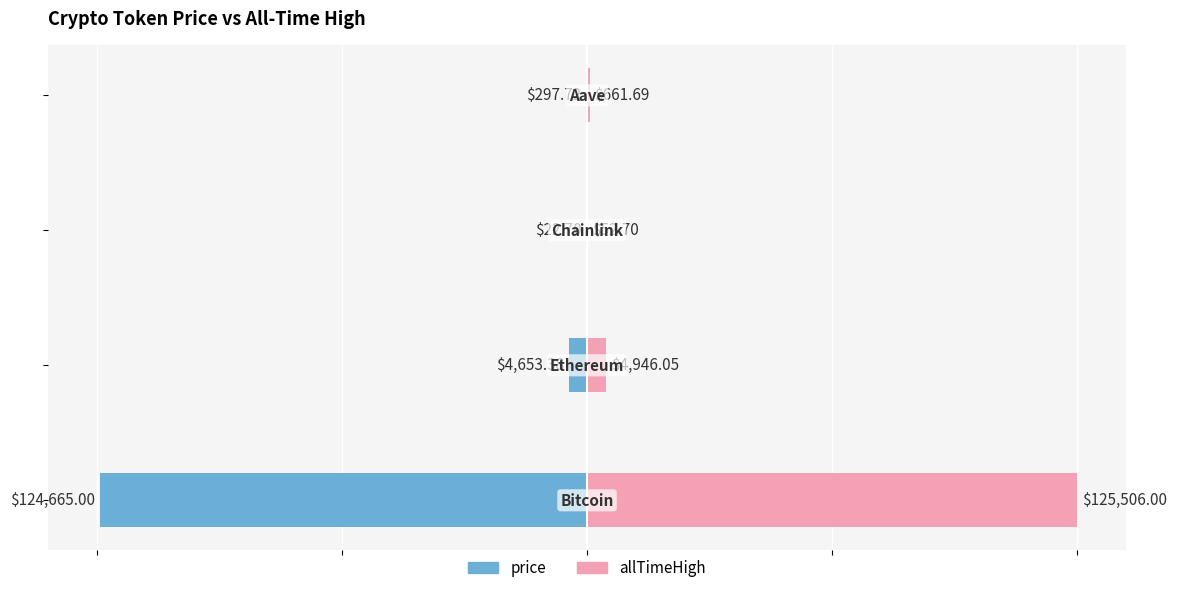

Rank the series by their maximum value, from highest to lowest.

allTimeHigh, price